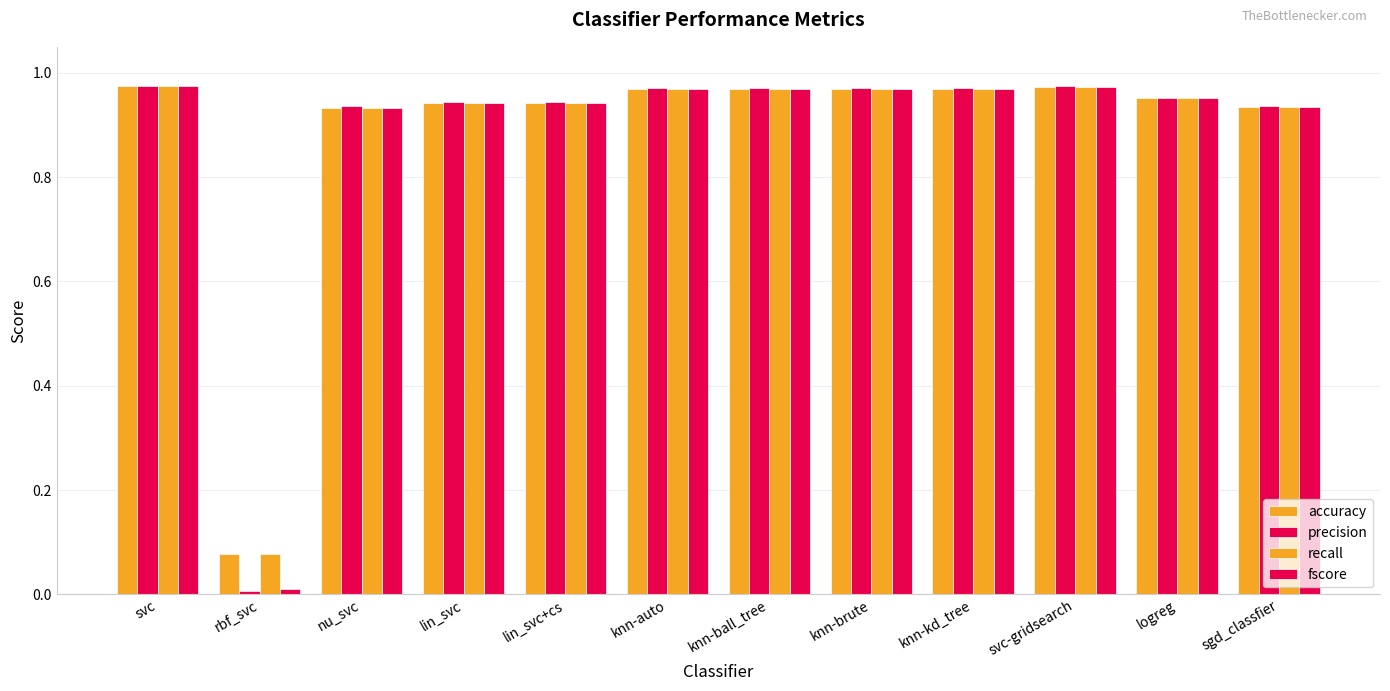

At which label does recall reach its peak?

svc